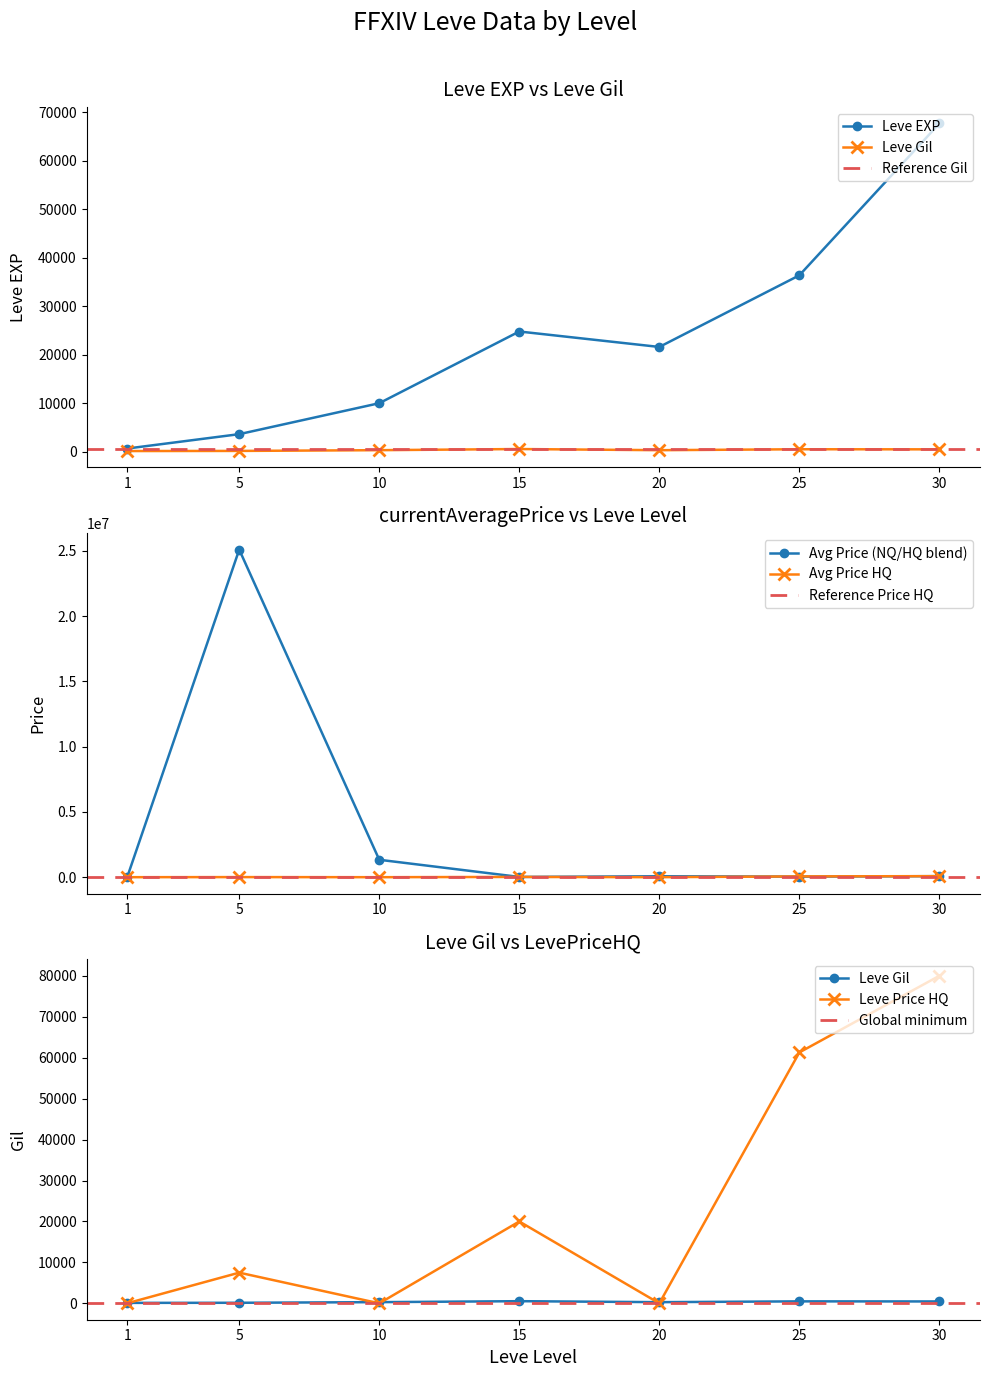

What is the sum of all Leve EXP values?

164730.0